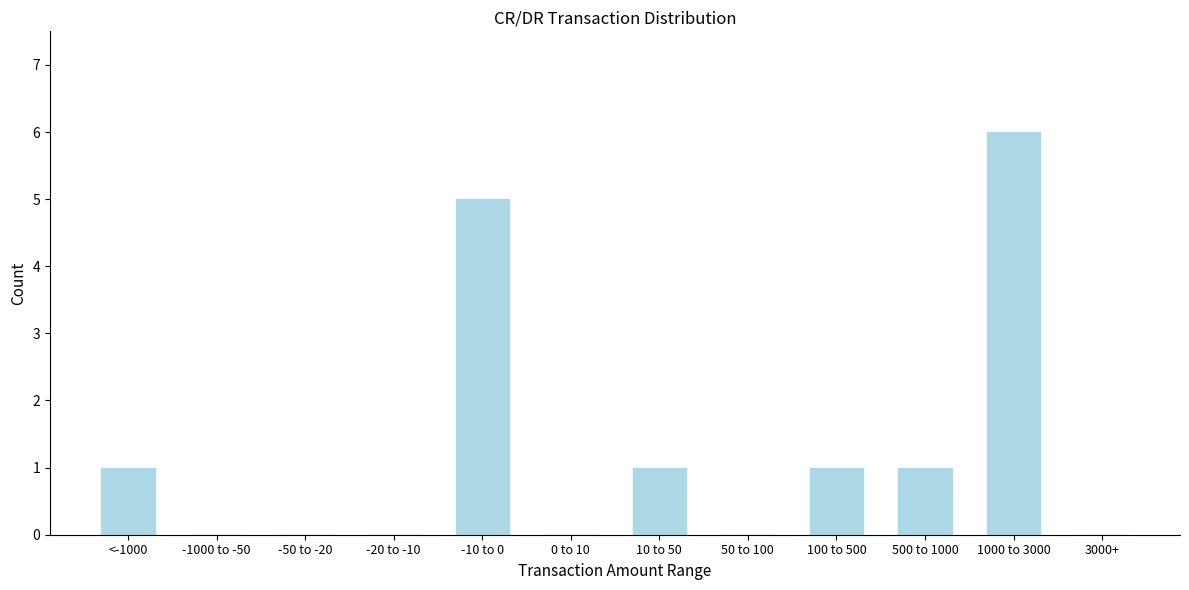

Reading left to right, what are all the values shown in this chart?

<-1000=1	-1000 to -50=0	-50 to -20=0	-20 to -10=0	-10 to 0=5	0 to 10=0	10 to 50=1	50 to 100=0	100 to 500=1	500 to 1000=1	1000 to 3000=6	3000+=0